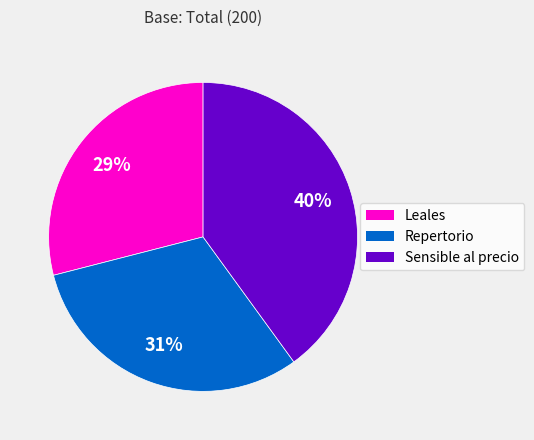

Combined, do Leales and Sensible al precio account for over 50%?

Yes